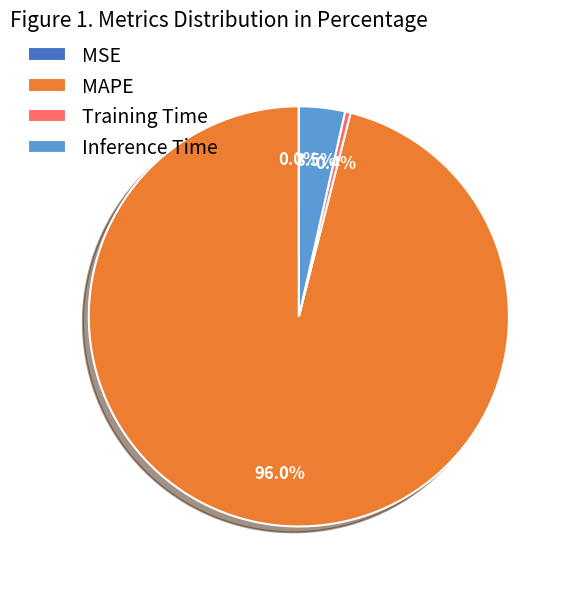

Do Training Time and Inference Time together represent more than half of the pie?

No